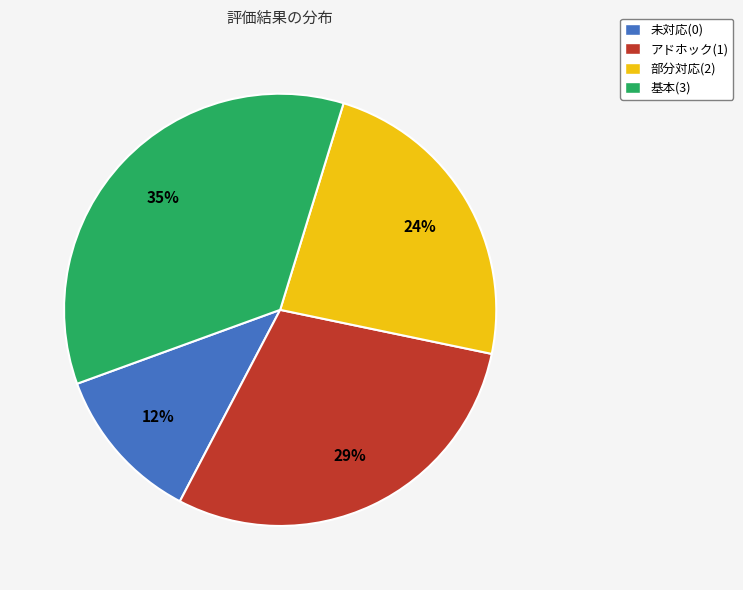

The 未対応(0) slice represents 1% of the pie. True or false?

False